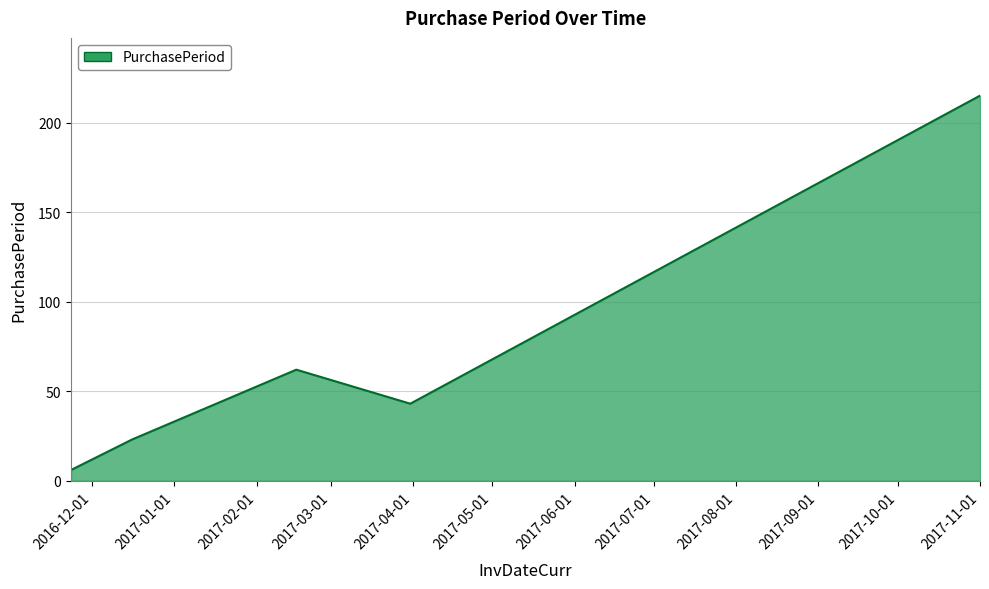

What is the maximum value shown in the chart?

215